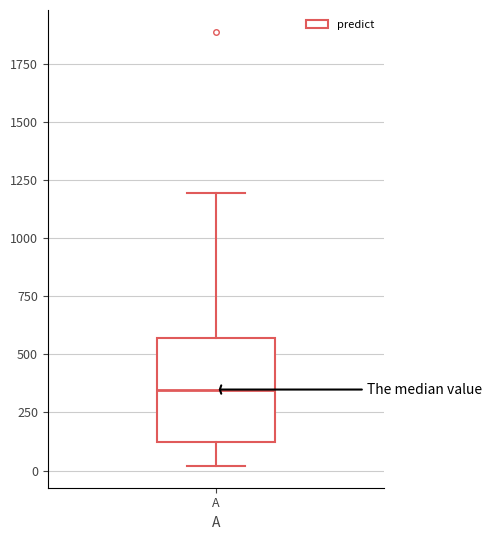

Where is the lower edge of the box for A on the y-axis? The values are not printed on the chart, so give them approximately, as read against the axis.

100